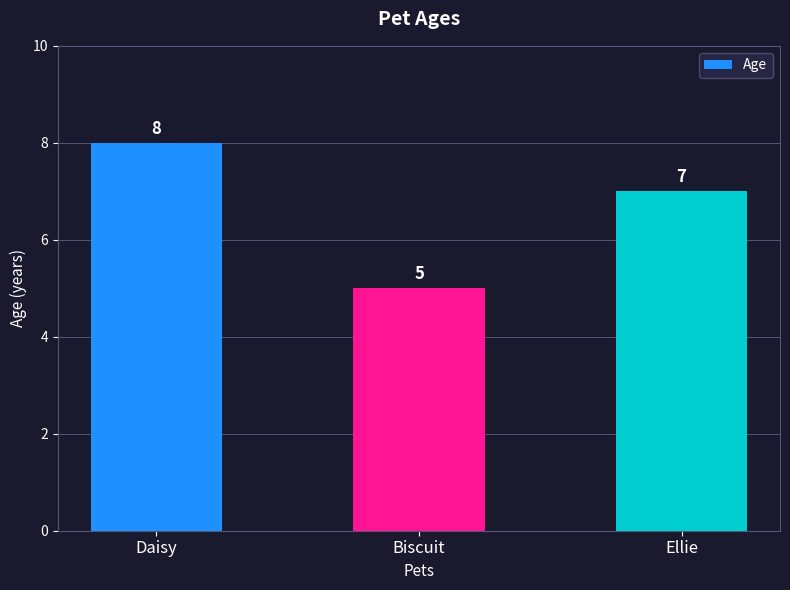

Reading left to right, list all the values displayed in this chart.

8	5	7